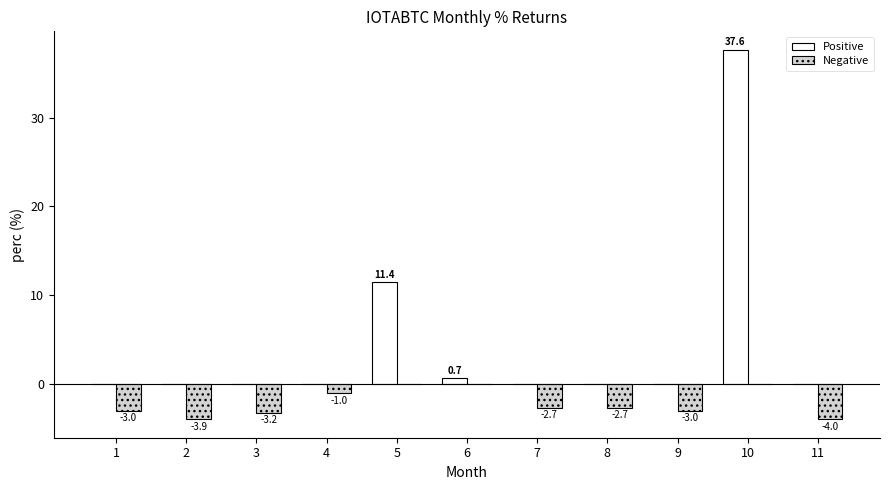

How many groups of bars are there?

11